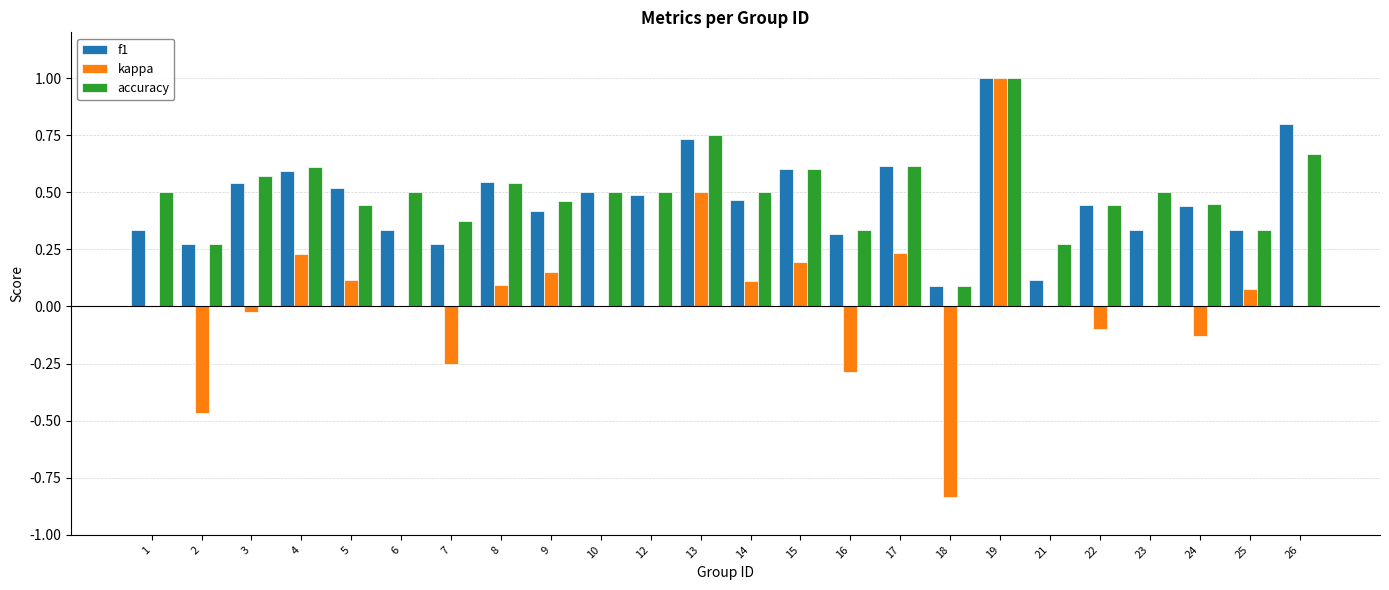

What is the maximum value for f1?

1.0